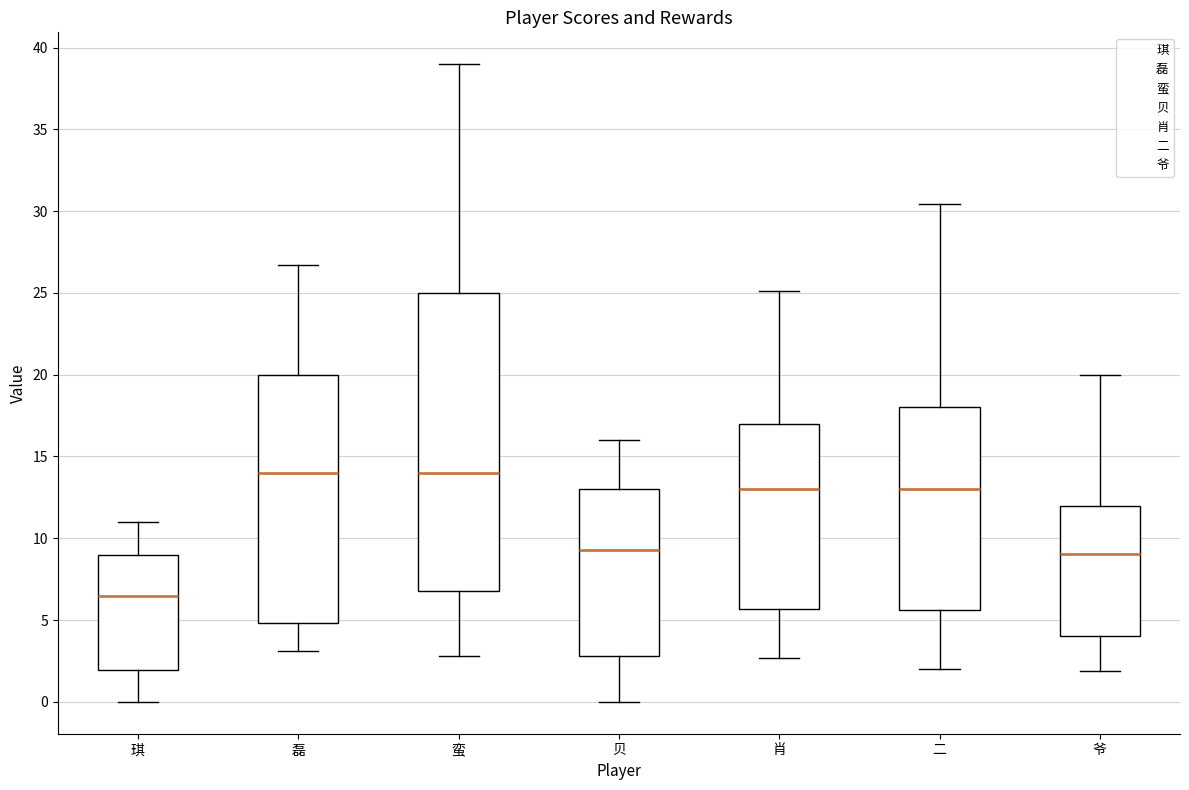

Reading left to right, transcribe this box plot: for each box, give where its median line is, the range the box spans, and where its two whiskers end, as read against the y-axis. The values are not printed on the chart, so give them approximately, as read against the axis.

琪: median 6.5, box 2.0 to 9.0, whiskers 0.0 to 11.0
磊: median 14.0, box 5.0 to 20.0, whiskers 3.0 to 26.5
蛮: median 14.0, box 7.0 to 25.0, whiskers 3.0 to 39.0
贝: median 9.5, box 3.0 to 13.0, whiskers 0.0 to 16.0
肖: median 13.0, box 5.5 to 17.0, whiskers 2.5 to 25.0
二: median 13.0, box 5.5 to 18.0, whiskers 2.0 to 30.5
爷: median 9.0, box 4.0 to 12.0, whiskers 2.0 to 20.0